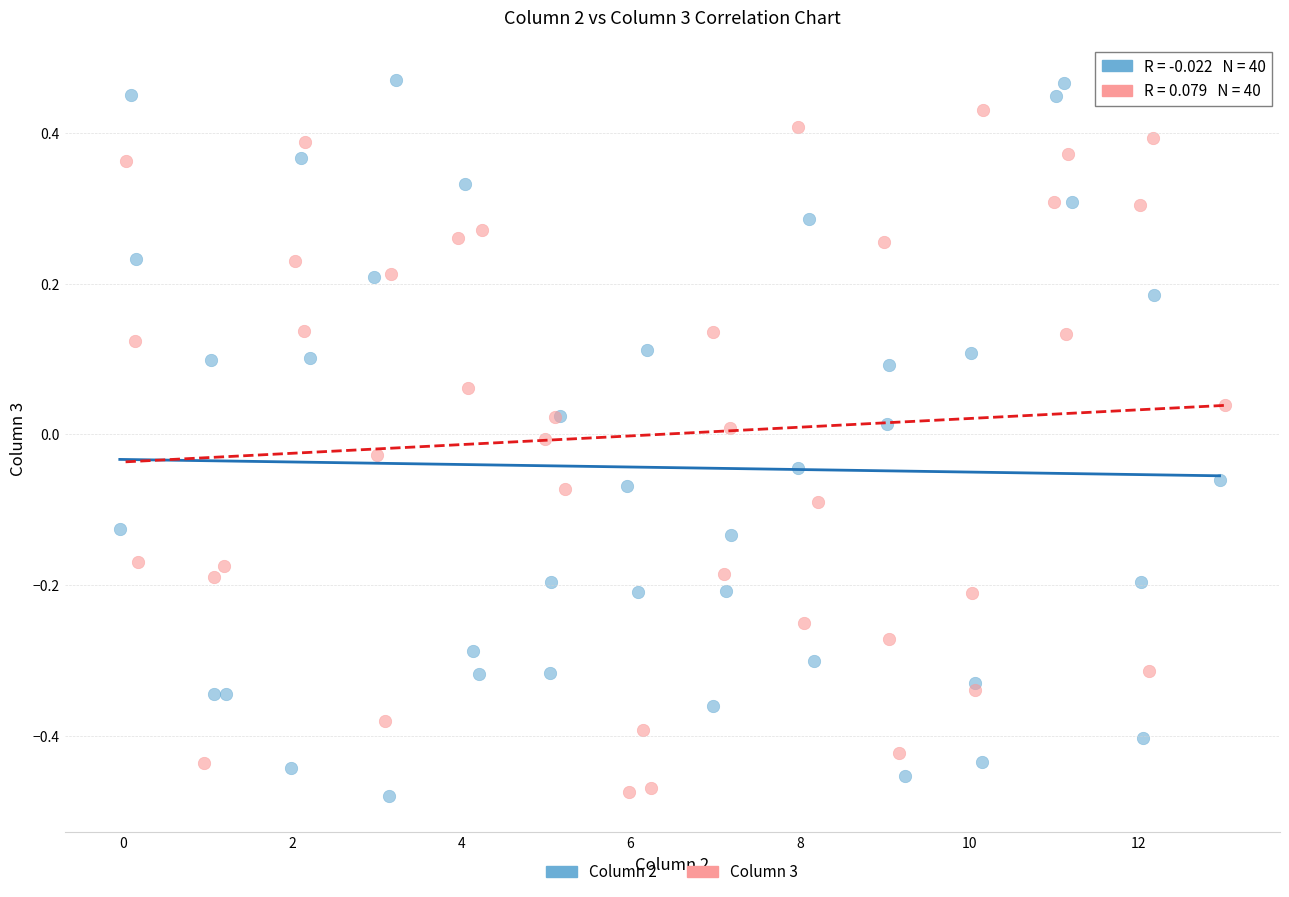

Which series has the widest spread of Y values?

Column 2